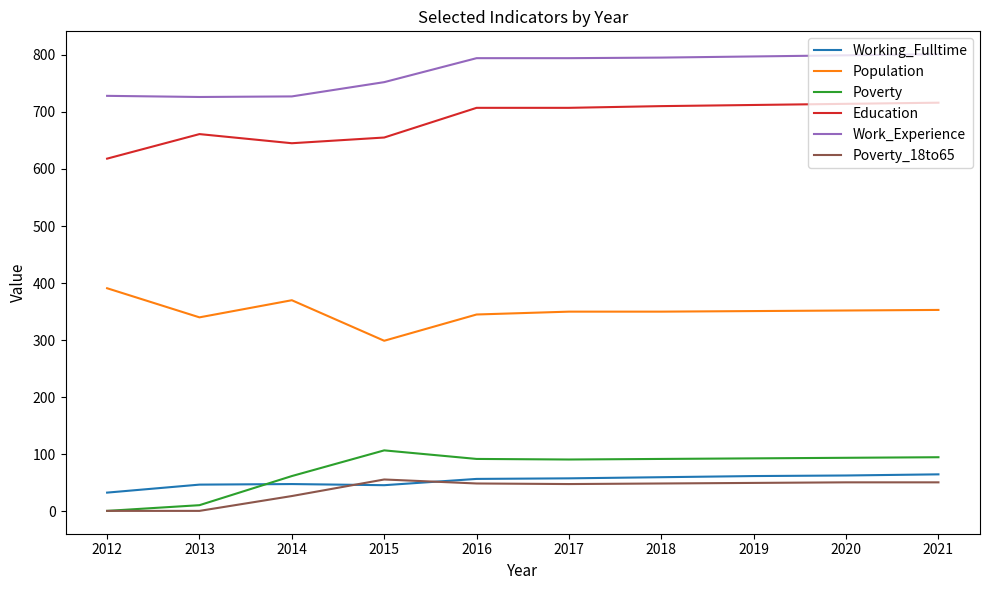

Where is the first local minimum for Education?

2014